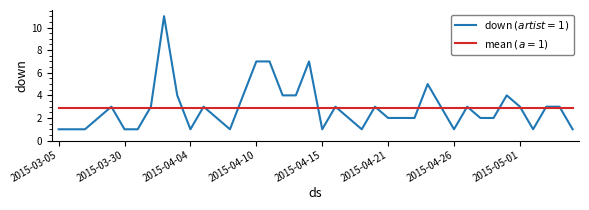

What is the maximum value shown in the chart?

11.0